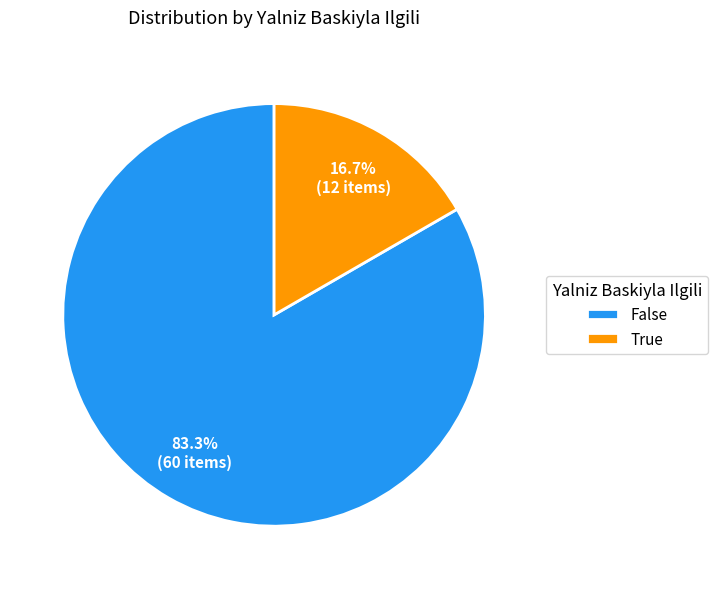

To the nearest percent, what portion does False represent?

83%